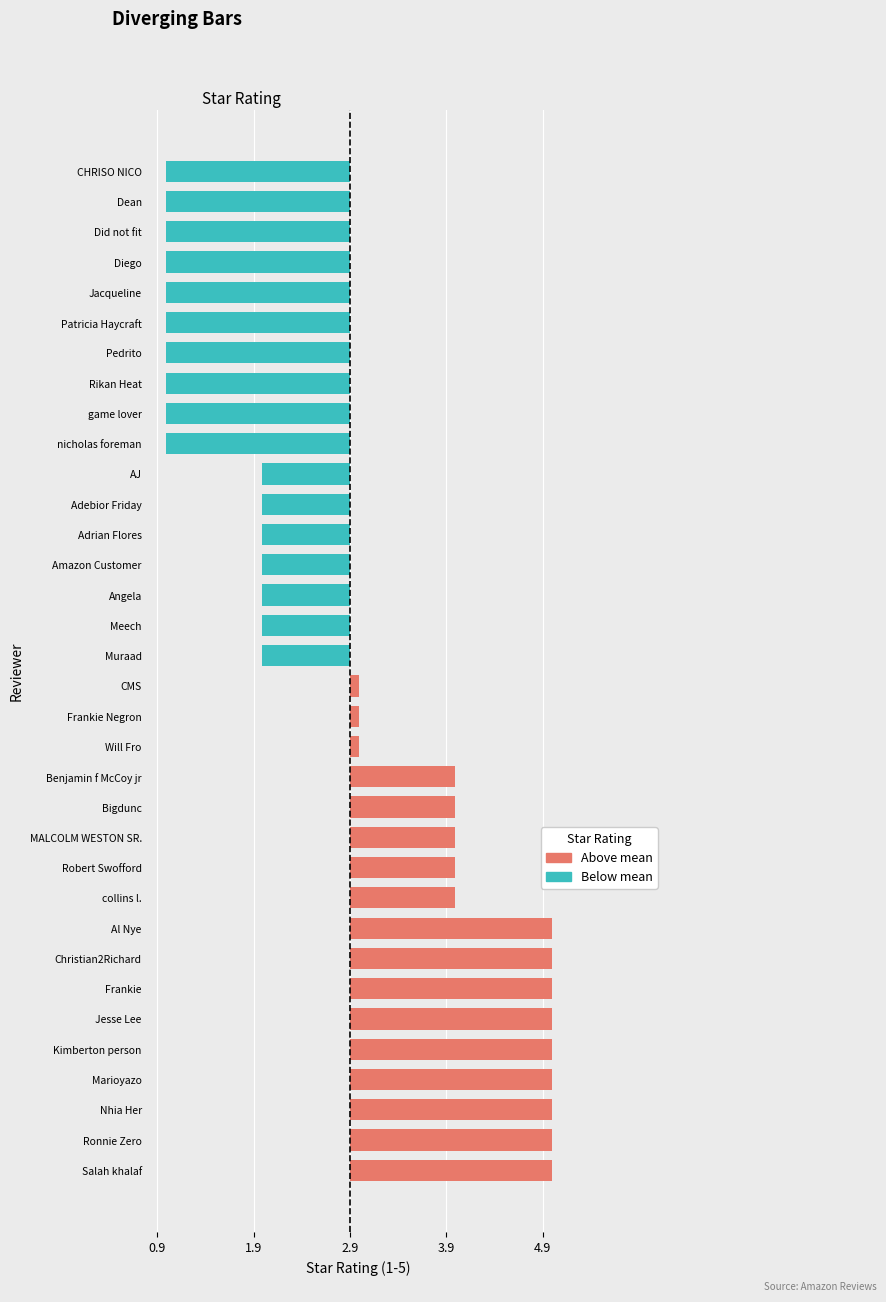

How many values are between 1 and 5?

34